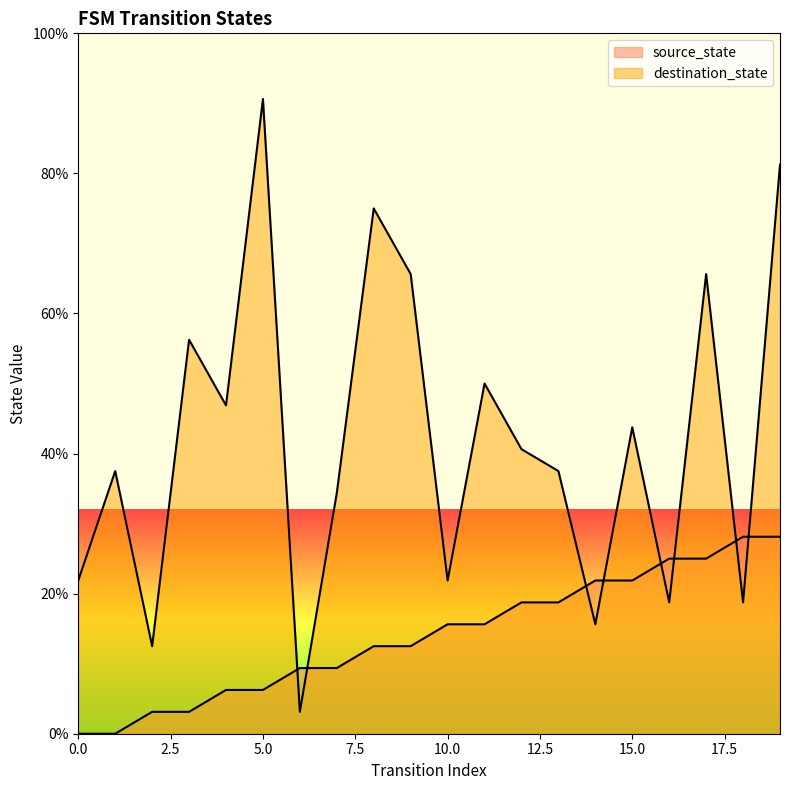

Is it true that source_state equals 37.3 at 19?

False